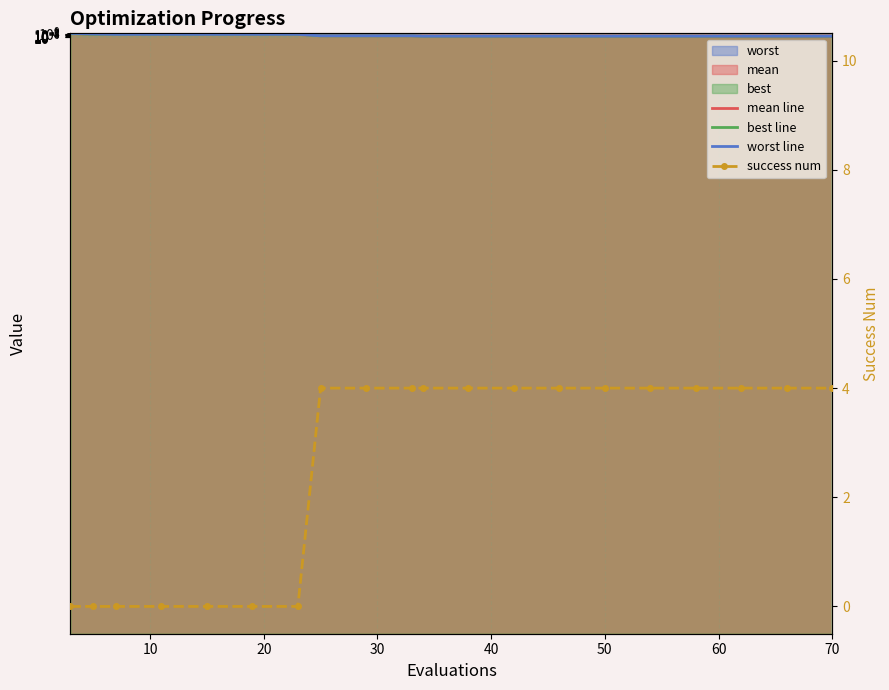

At which category is the sum across all series the highest?

3